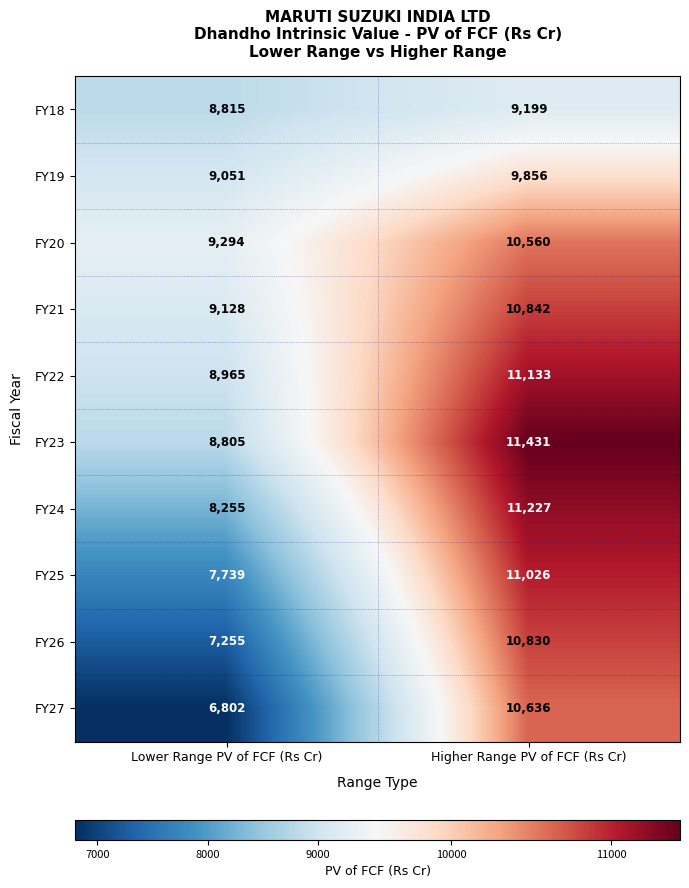

What is the spread (max minus min) of values at Lower Range PV of FCF (Rs Cr)?

2492